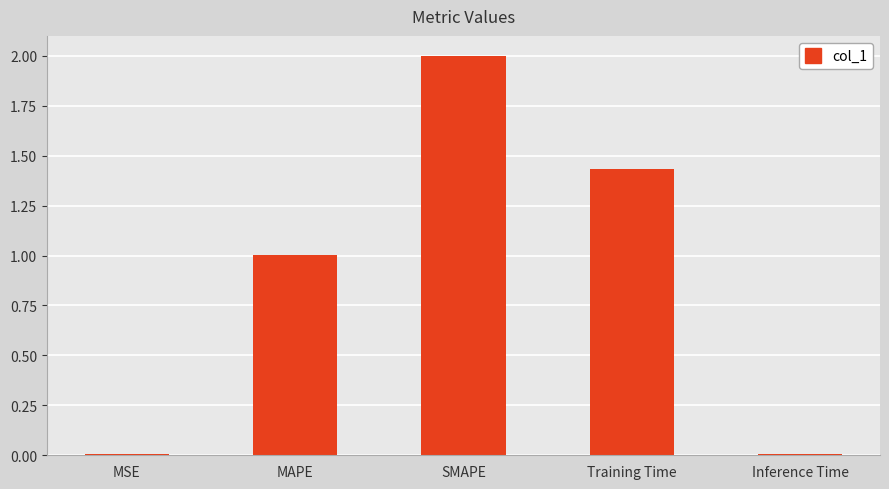

True or false: the data shows 2.0 at SMAPE.

True